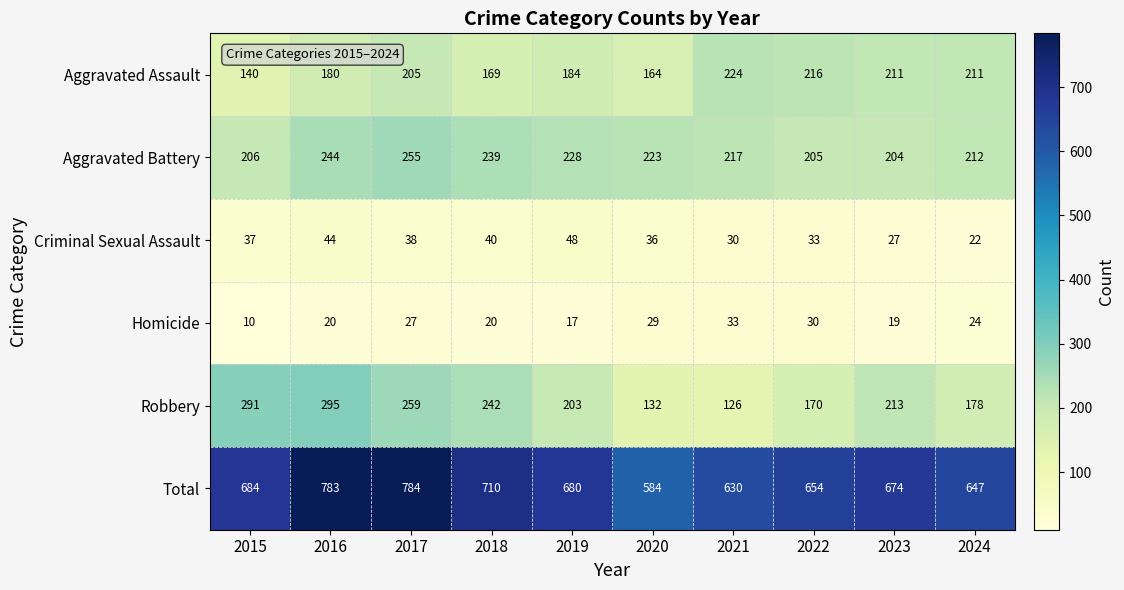

Which series has the widest spread of values?

Total